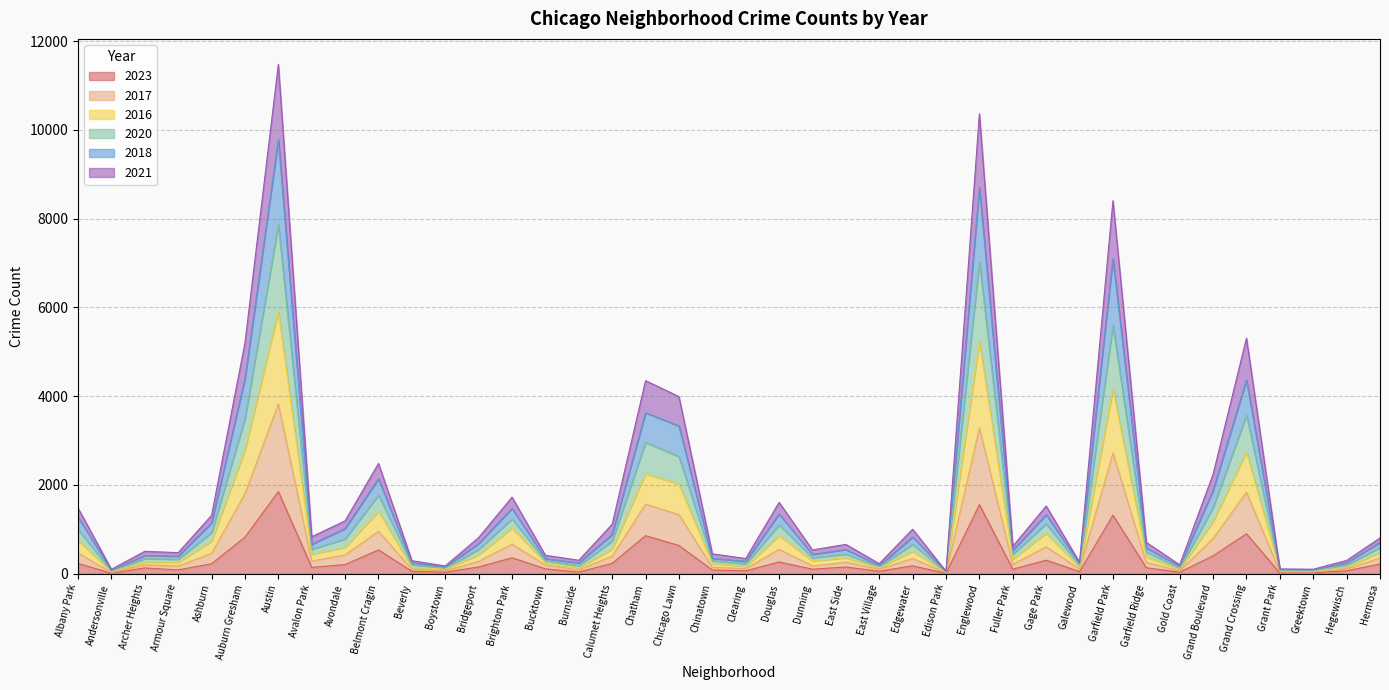

At how many categories does at least one series exceed 7129?

3